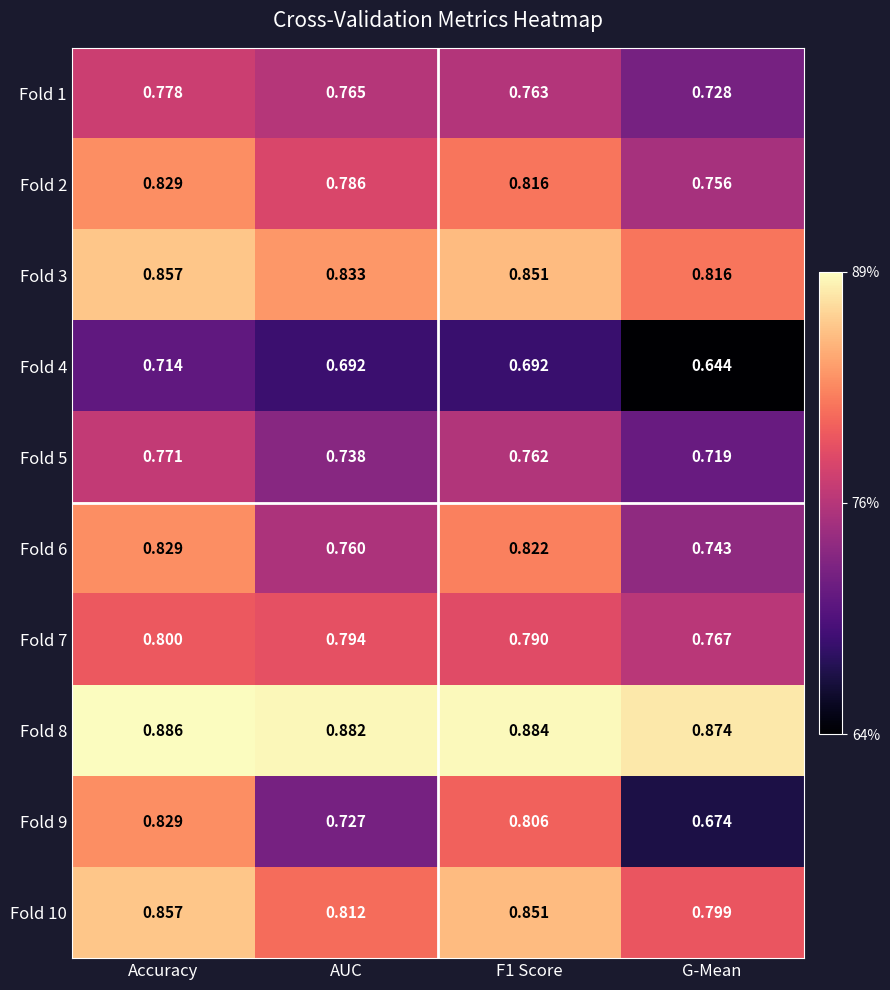

Which category has the lowest value in the Fold 2 series?

G-Mean